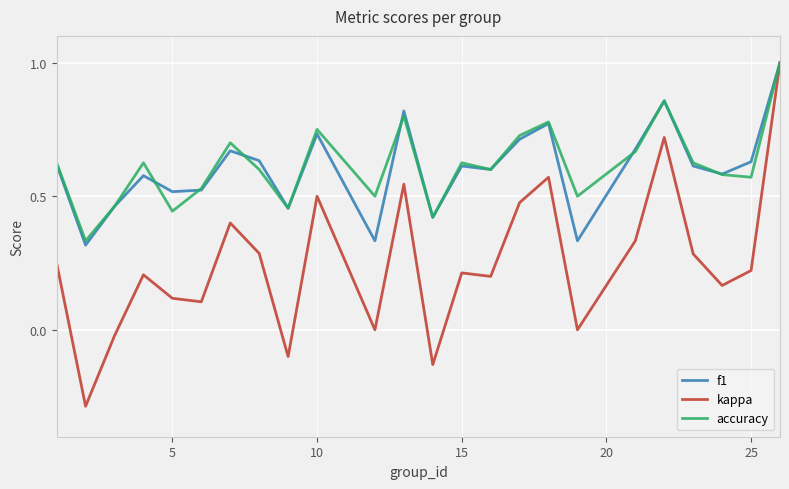

What is the minimum value shown in the chart?

-0.3